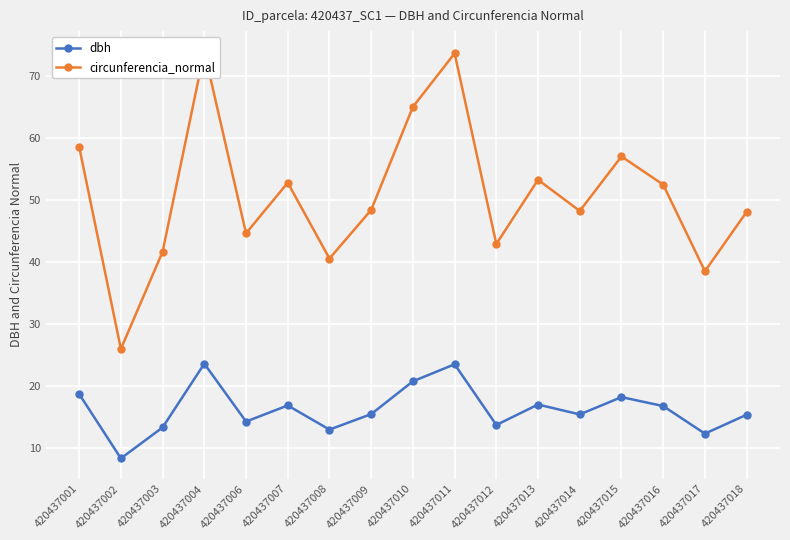

Reading left to right, list all the values displayed in this chart.

dbh: 420437001=18.6	420437002=8.2	420437003=13.2	420437004=23.6	420437006=14.2	420437007=16.8	420437008=12.9	420437009=15.4	420437010=20.7	420437011=23.4	420437012=13.7	420437013=16.9	420437014=15.3	420437015=18.1	420437016=16.7	420437017=12.2	420437018=15.3
circunferencia_normal: 420437001=58.6	420437002=25.9	420437003=41.6	420437004=74.0	420437006=44.6	420437007=52.8	420437008=40.5	420437009=48.4	420437010=65.0	420437011=73.7	420437012=42.9	420437013=53.2	420437014=48.2	420437015=57.0	420437016=52.5	420437017=38.5	420437018=48.1